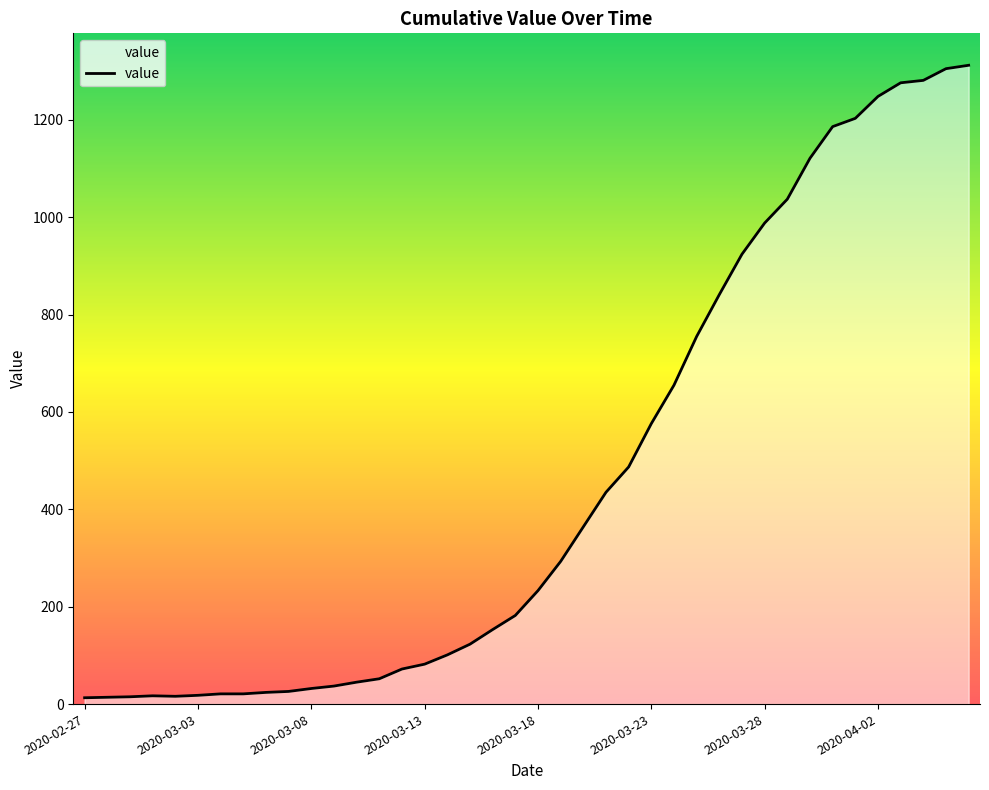

What is the maximum value shown in the chart?

1312